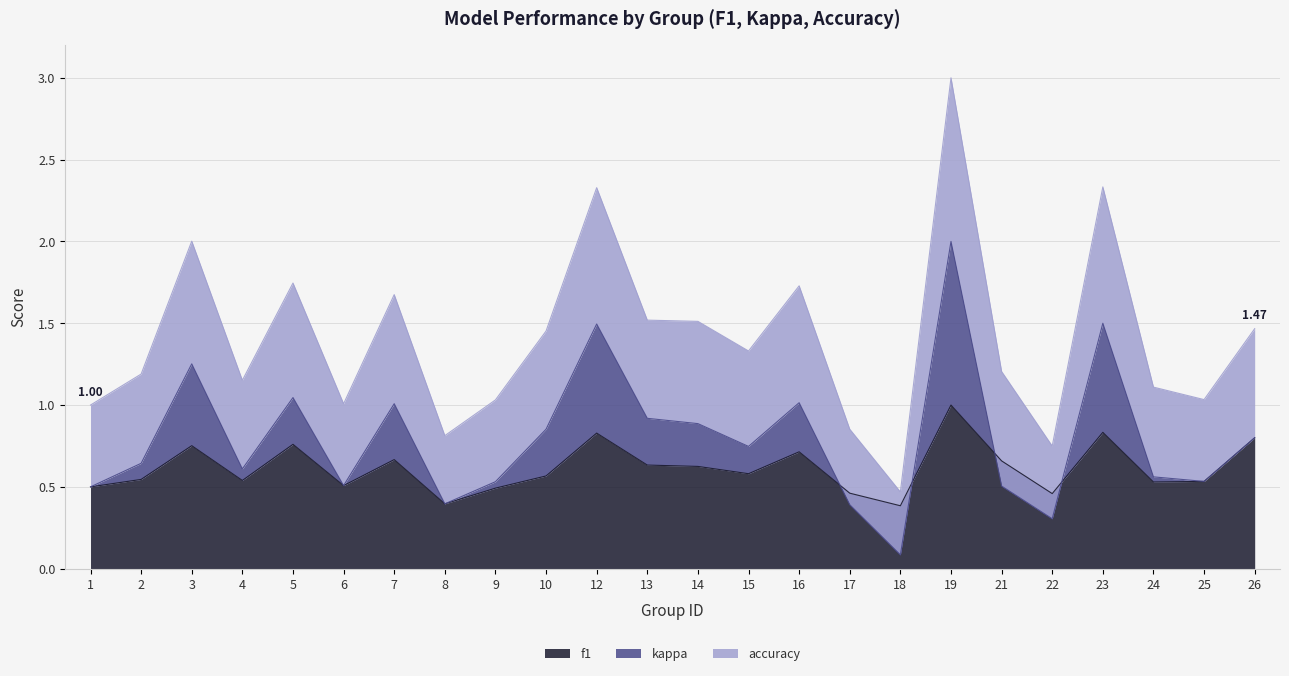

How many interior local peaks does the kappa series have?

7